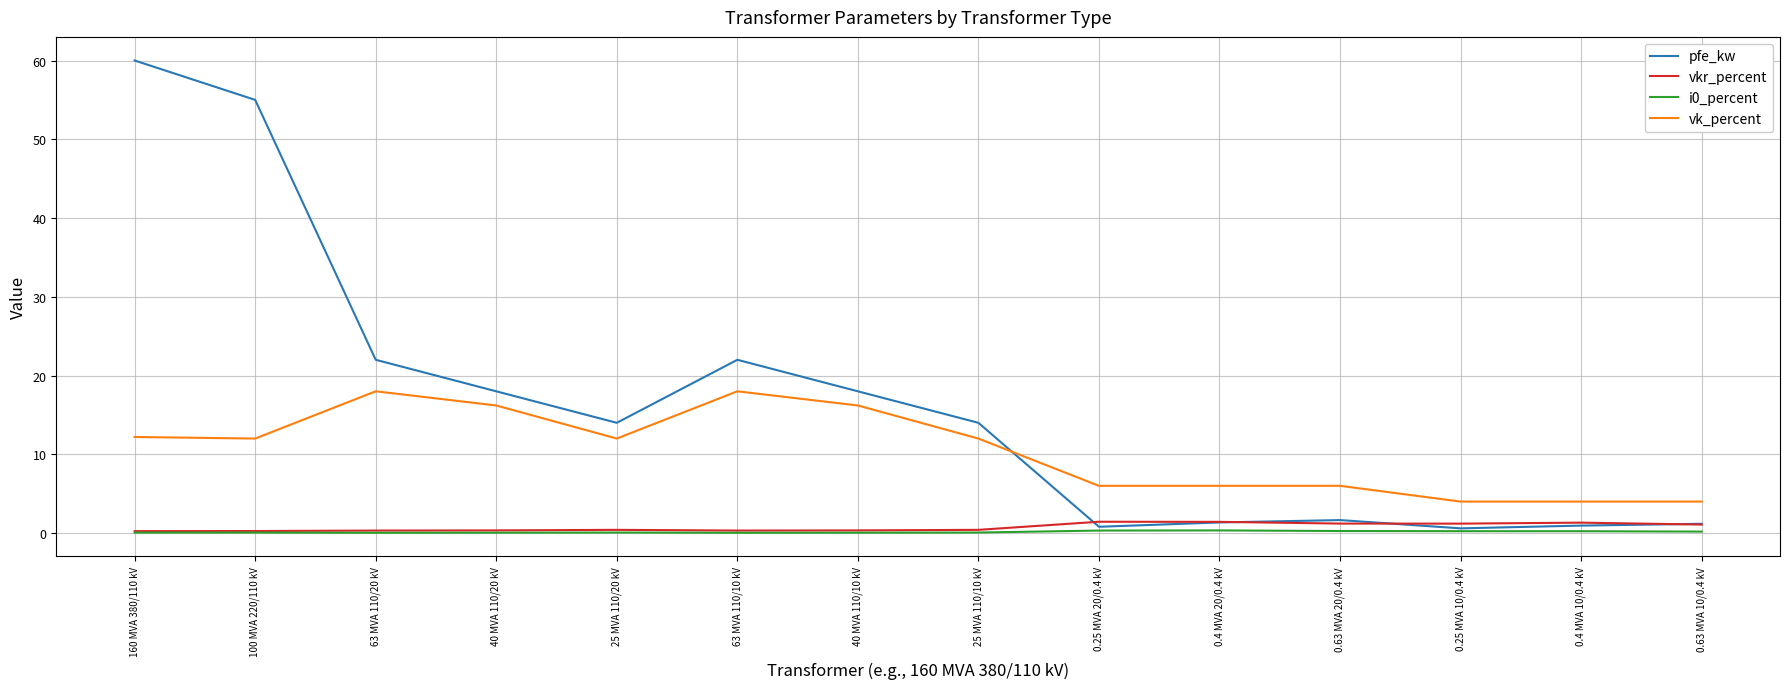

At which category is the sum across all series the highest?

160 MVA 380/110 kV